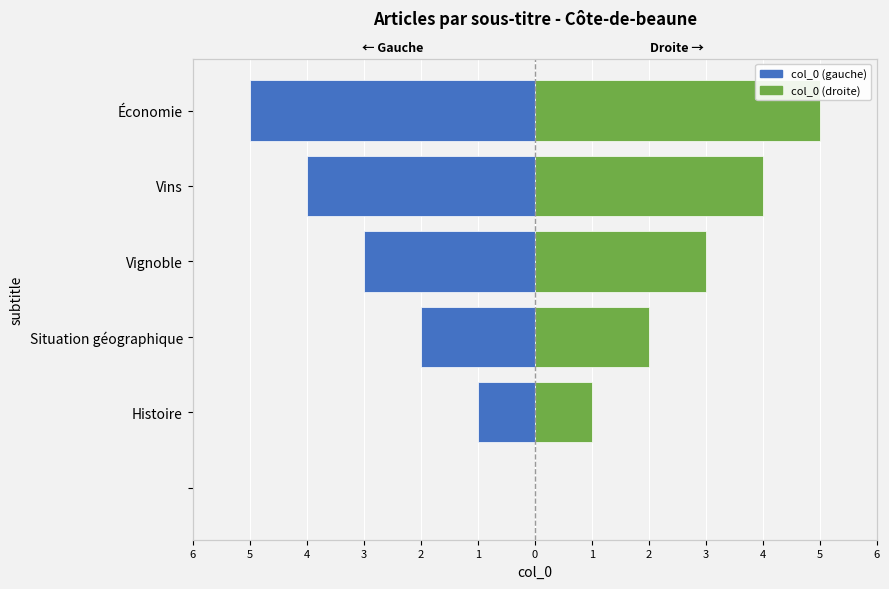

Is the value of col_0 (right) at Économie greater than the value of col_0 (left) at Histoire?

Yes